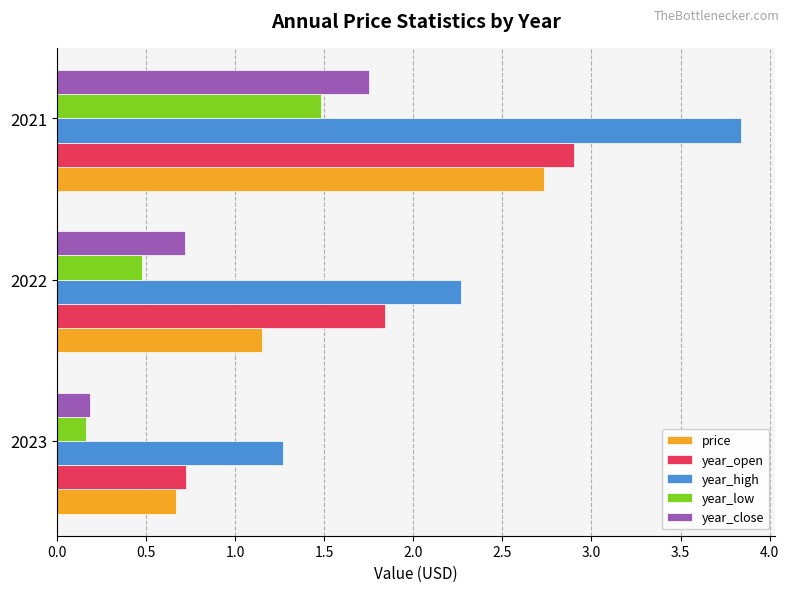

How many categories are shown in the chart?

3